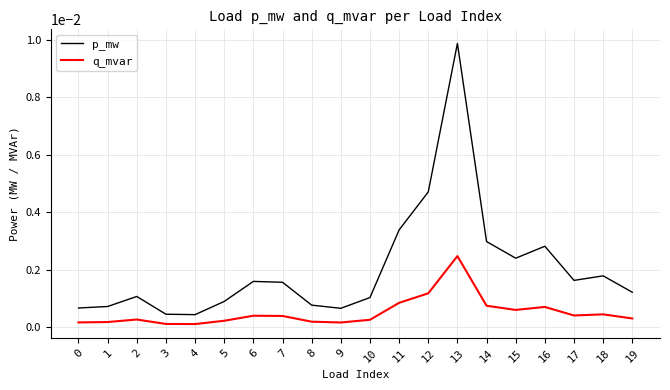

Which category has the highest value across all series?

13